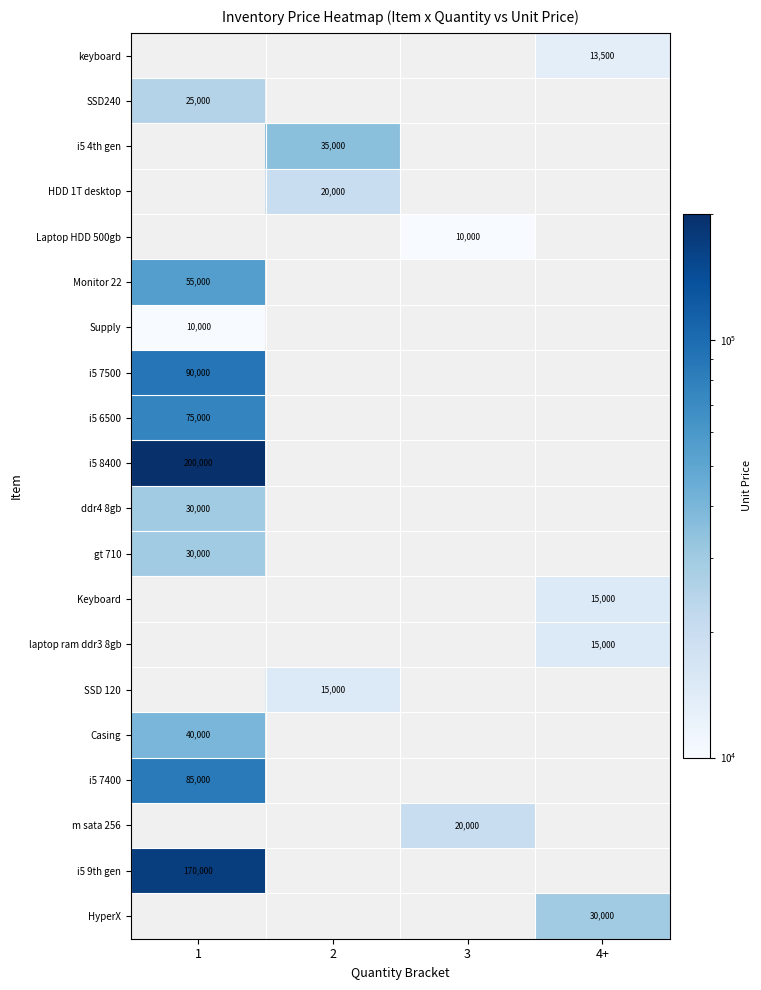

At how many categories does at least one series exceed 129772?

1